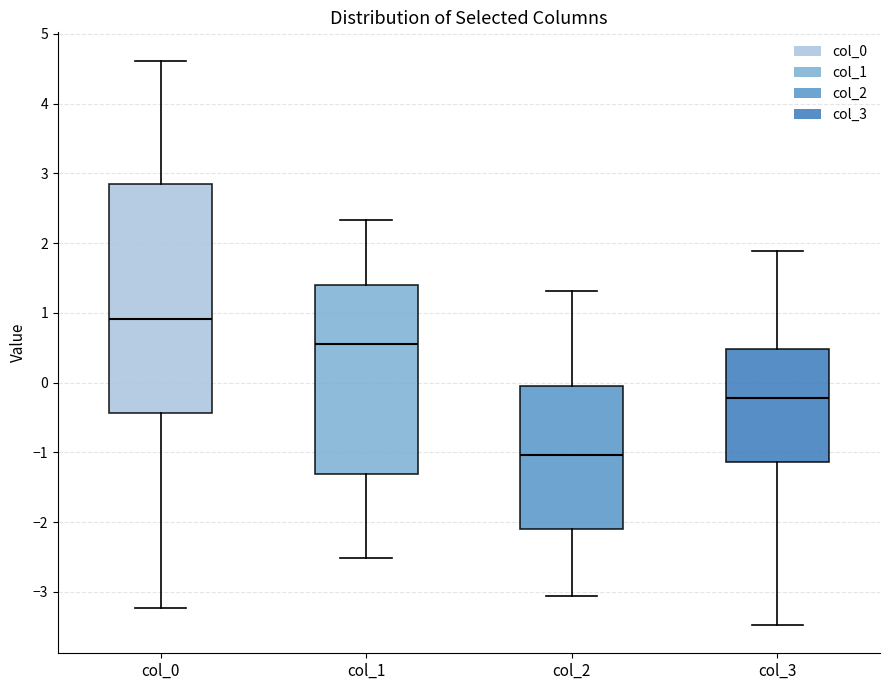

Reading left to right, read every box against the y-axis: the position of its median line, the range the box covers, and the ends of its whiskers. The values are not printed on the chart, so give them approximately, as read against the axis.

col_0: median 0.9, box -0.4 to 2.8, whiskers -3.2 to 4.6
col_1: median 0.6, box -1.3 to 1.4, whiskers -2.5 to 2.3
col_2: median -1.0, box -2.1 to 0.0, whiskers -3.1 to 1.3
col_3: median -0.2, box -1.1 to 0.5, whiskers -3.5 to 1.9